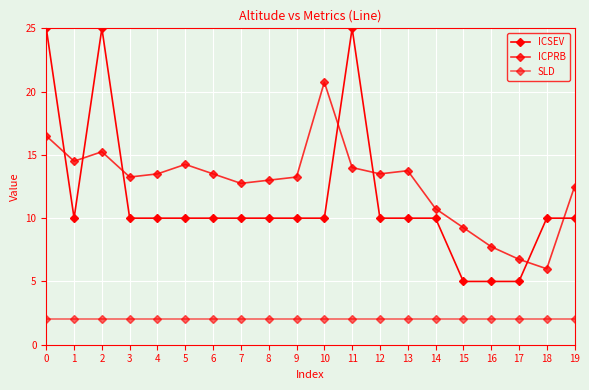

In ICSEV, how many points are lower than both neighbors (excluding endpoints)?

1